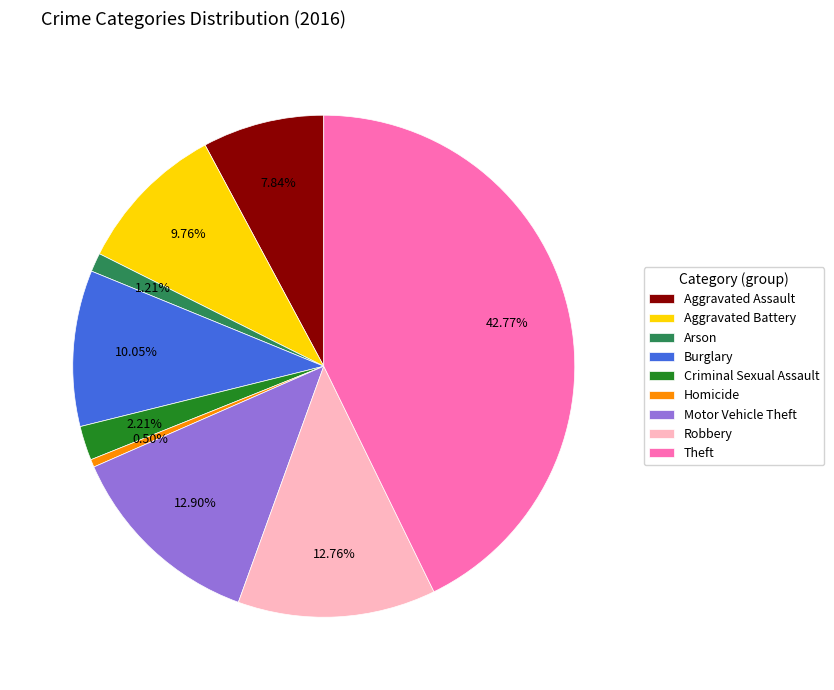

What is the largest slice in the pie chart?

Theft